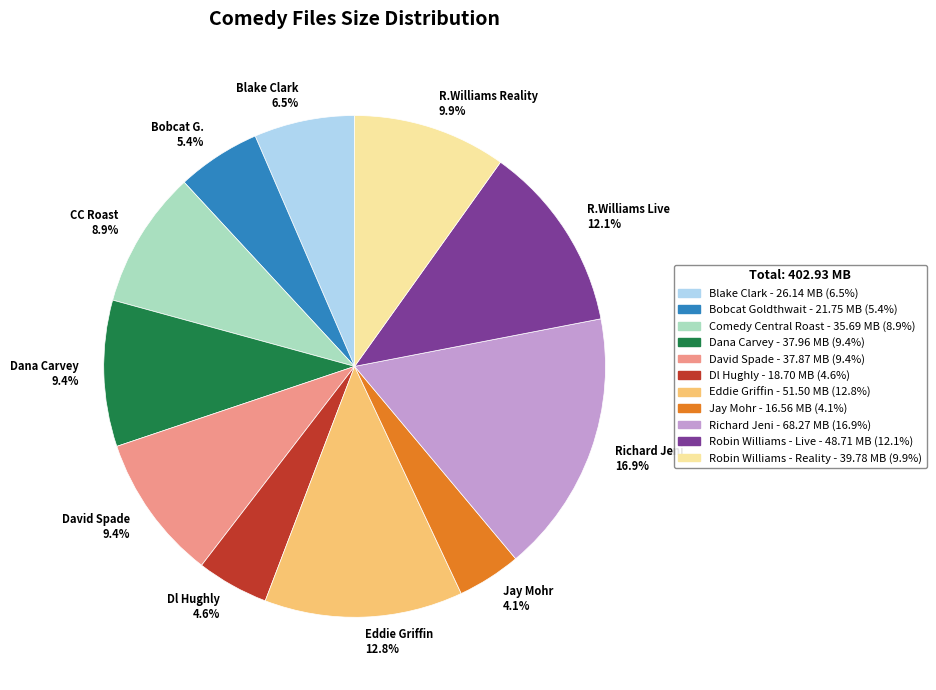

Between Dl Hughly 4.6% and CC Roast 8.9%, which is larger?

CC Roast 8.9%